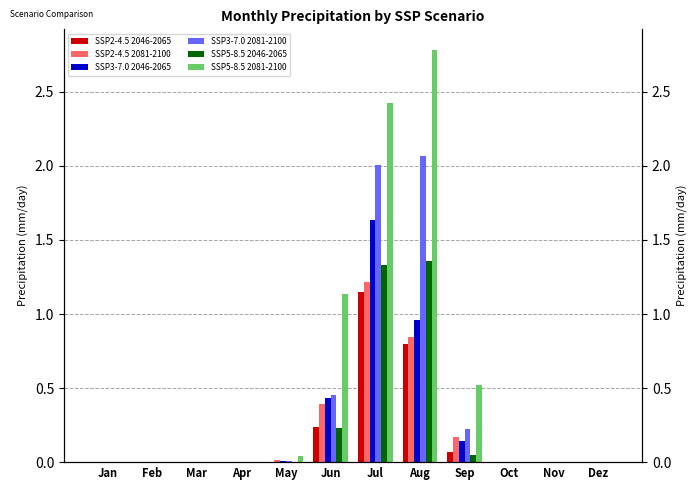

Are the bars grouped side by side (vs. stacked)?

Yes